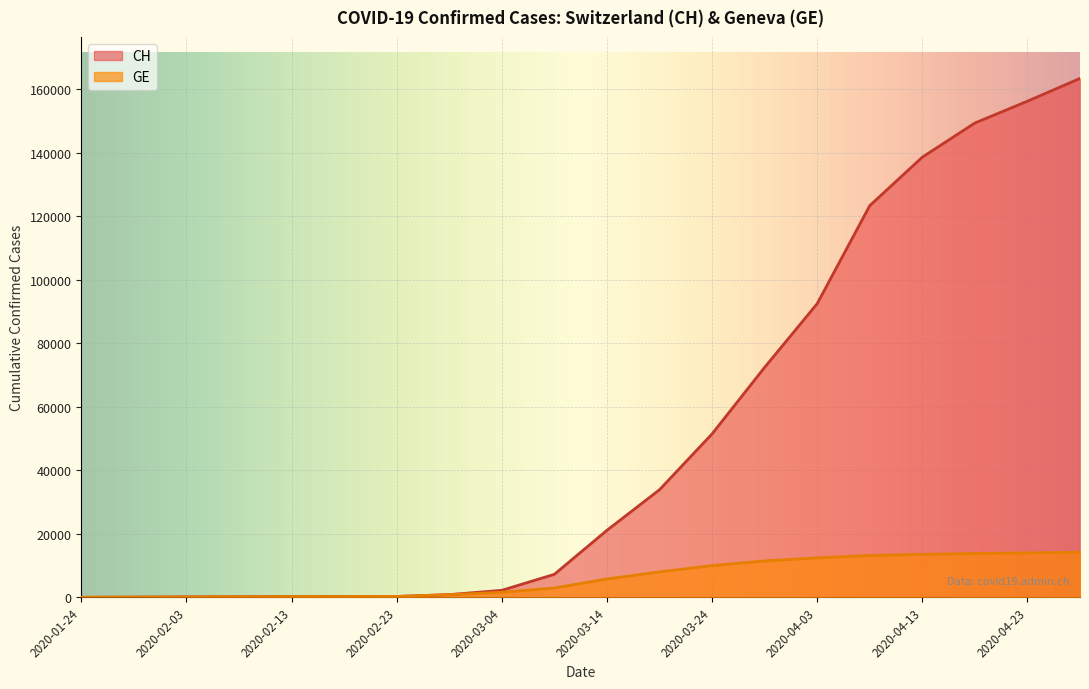

List the series in order of their peak value, highest first.

CH, GE